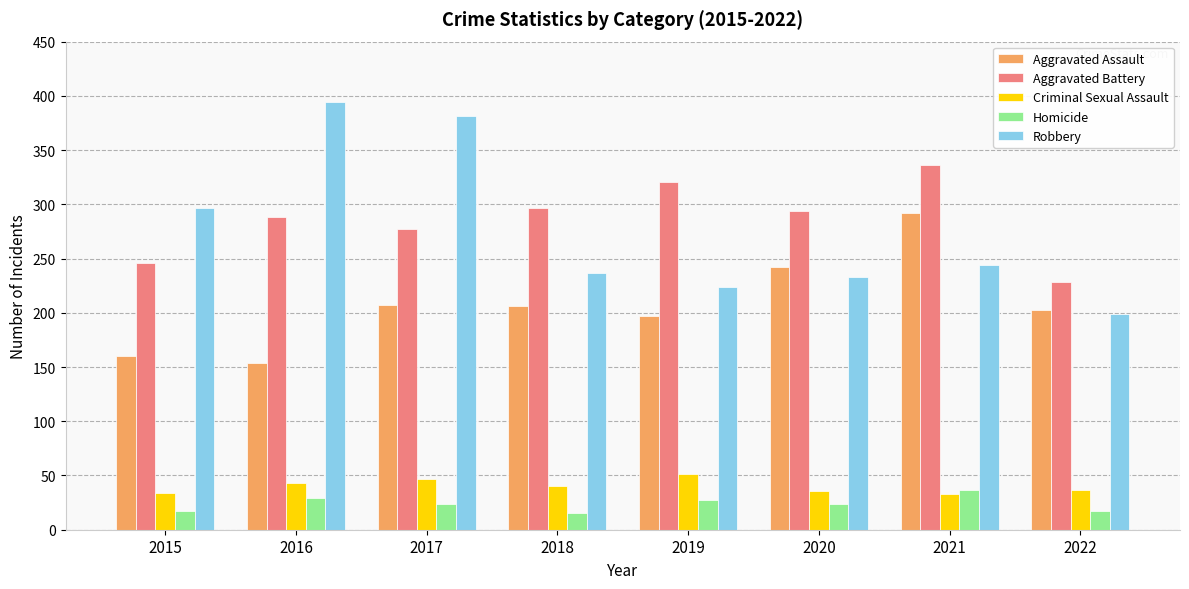

How many bars are there in each group?

5